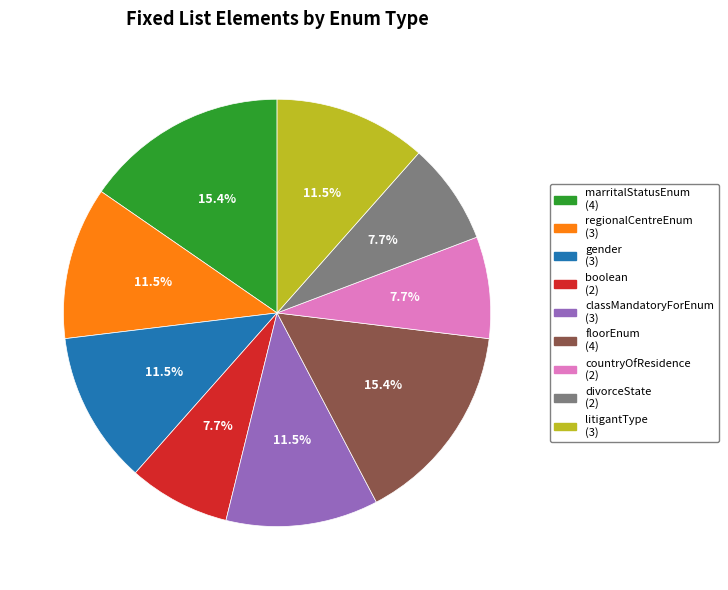

Is regionalCentreEnum (3) the majority of the pie?

No